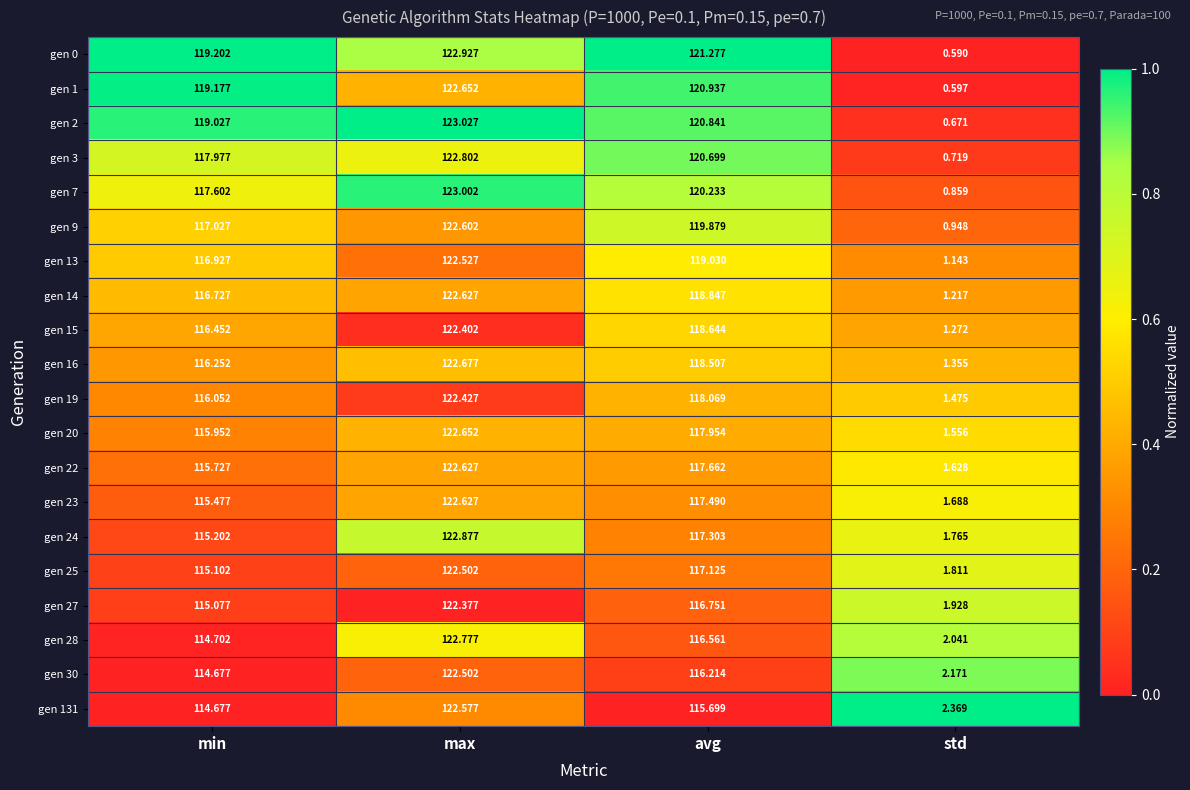

Which label corresponds to the largest value in the chart?

max